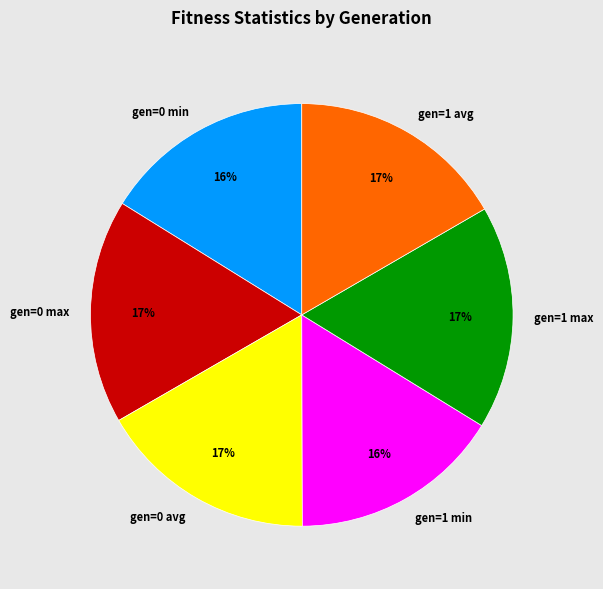

To the nearest percent, what portion does gen=1 min represent?

16%